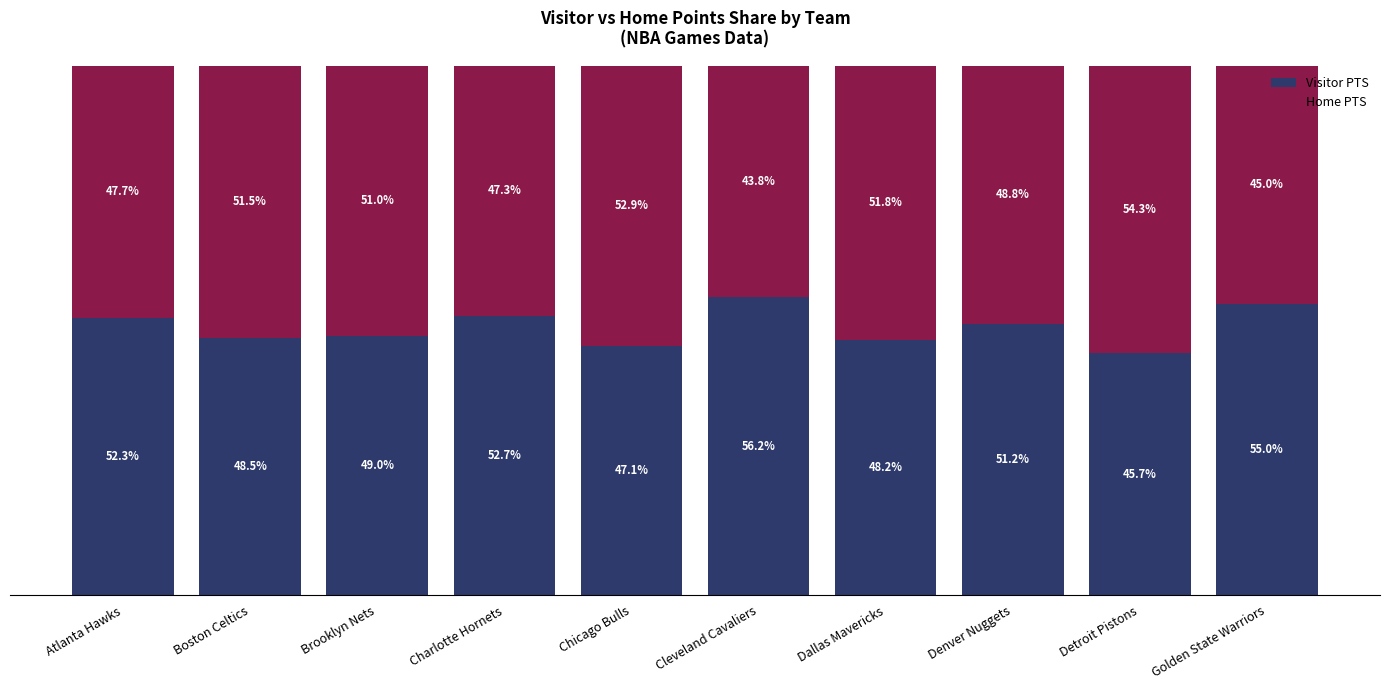

List the labels in order of Visitor PTS value, largest first.

Cleveland Cavaliers, Golden State Warriors, Charlotte Hornets, Atlanta Hawks, Denver Nuggets, Brooklyn Nets, Boston Celtics, Dallas Mavericks, Chicago Bulls, Detroit Pistons